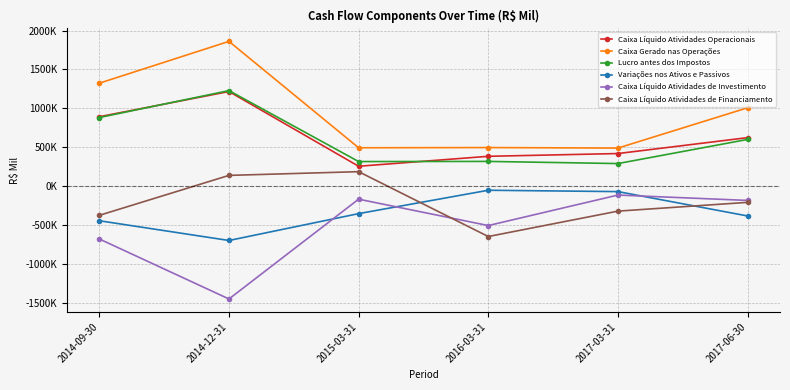

Where is Caixa Gerado nas Operações nearest to the value 1174907?

2014-09-30